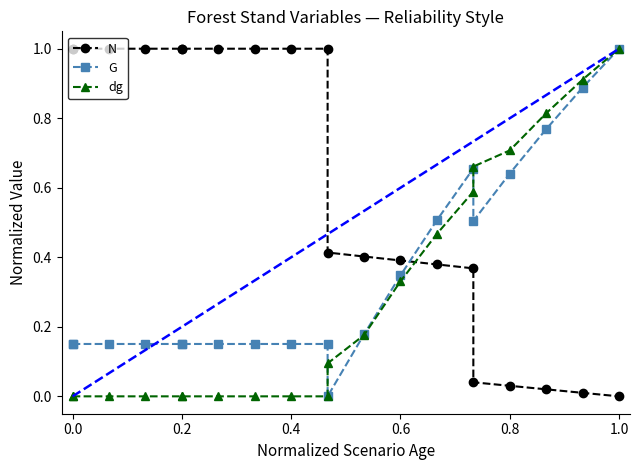

What are all the series names shown in the legend?

N, G, dg